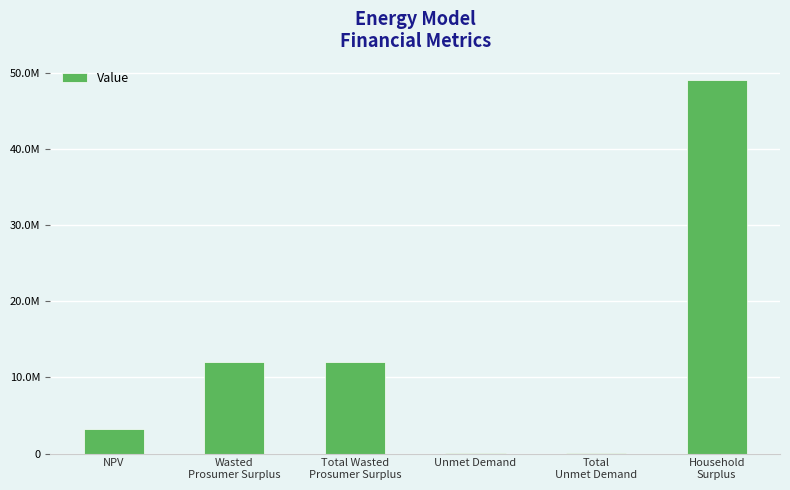

Reading left to right, list all the values displayed in this chart.

NPV=3269422.3	Wasted
Prosumer Surplus=12066169.2	Total Wasted
Prosumer Surplus=12066169.2	Unmet Demand=125857.2	Total
Unmet Demand=125857.2	Household
Surplus=49083680.6